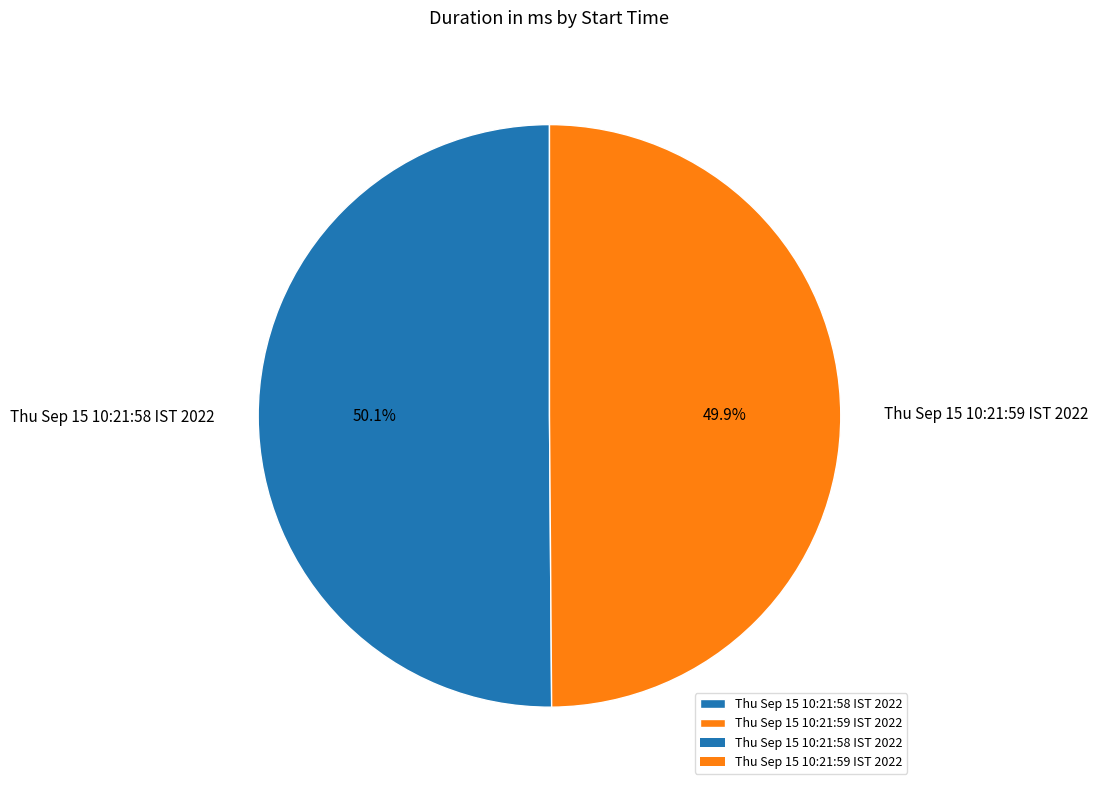

Is there a majority slice in this chart?

Yes